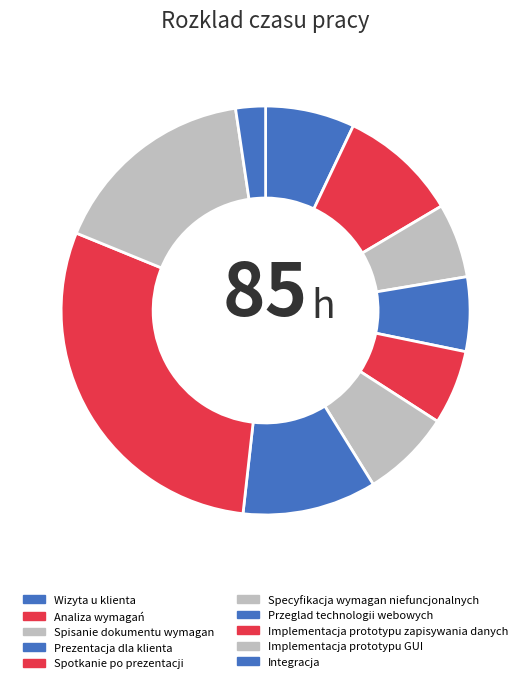

Which has a higher value, Prezentacja dla klienta or Implementacja prototypu GUI?

Implementacja prototypu GUI